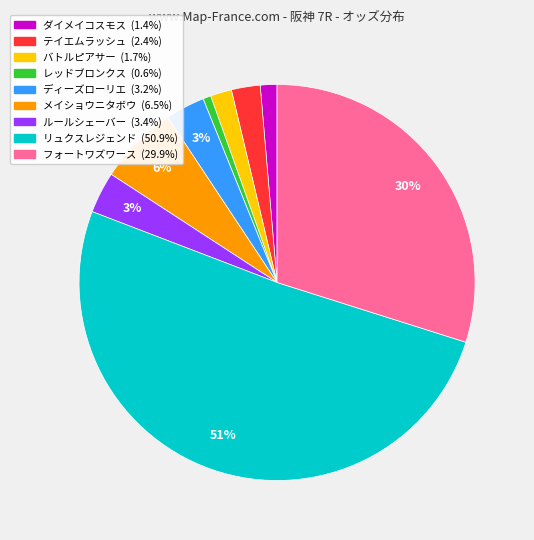

Is it true that ダイメイコスモス is 12% of the pie?

False